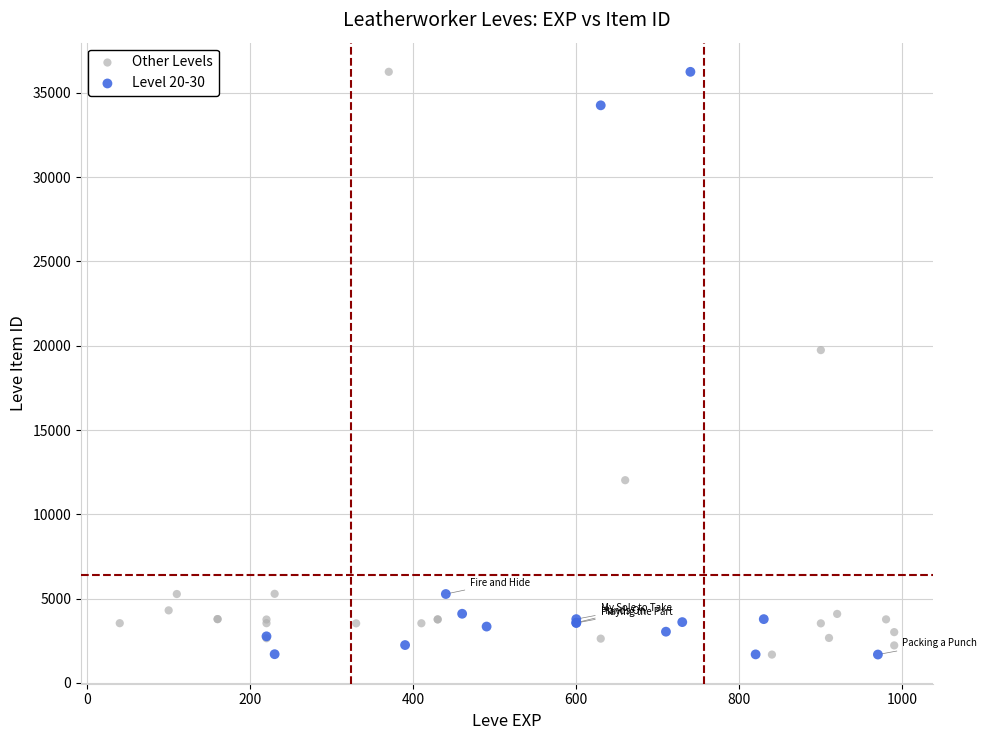

What are all the series names shown in the legend?

Other Levels, Level 20-30